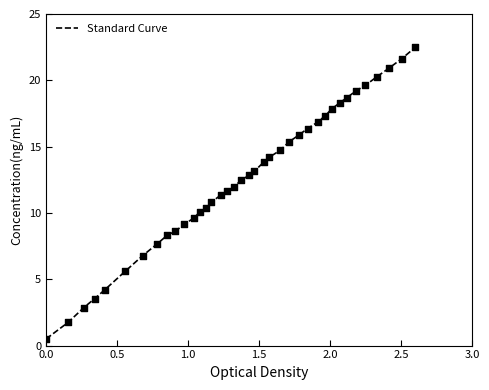

What is the difference between the maximum and minimum values?

22.0